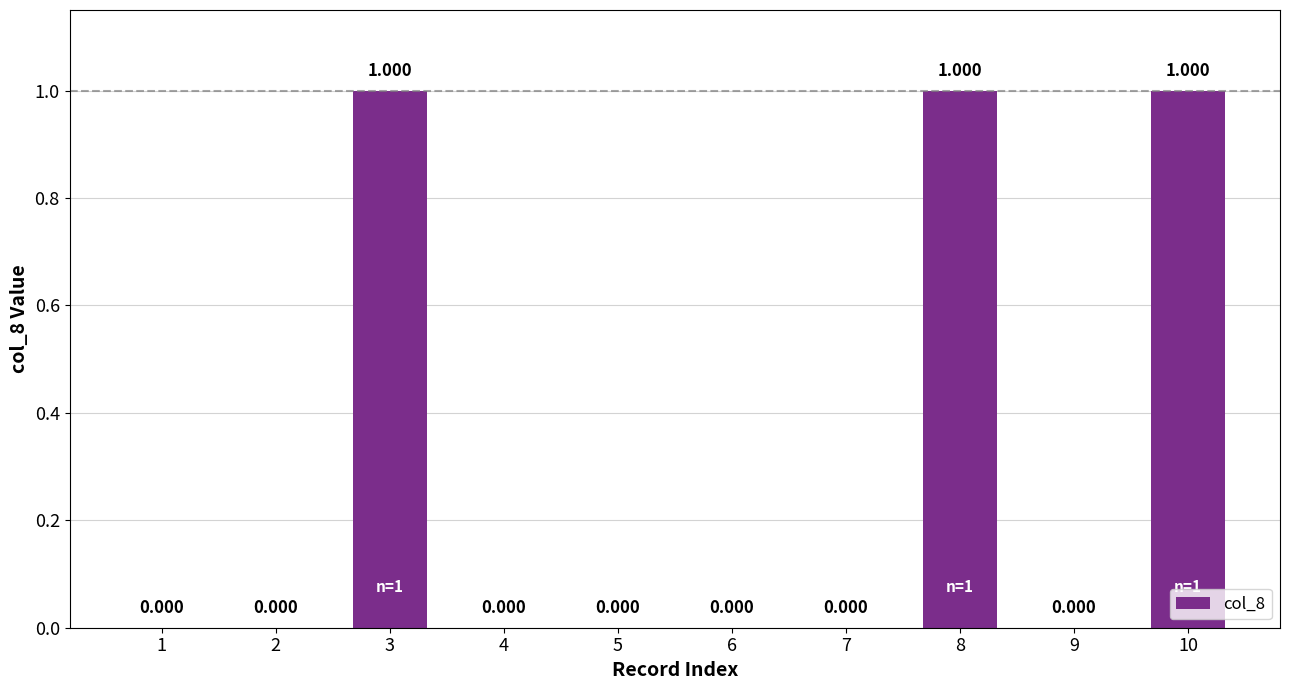

Reading left to right, extract all data points from this chart.

1=0	2=0	3=1	4=0	5=0	6=0	7=0	8=1	9=0	10=1